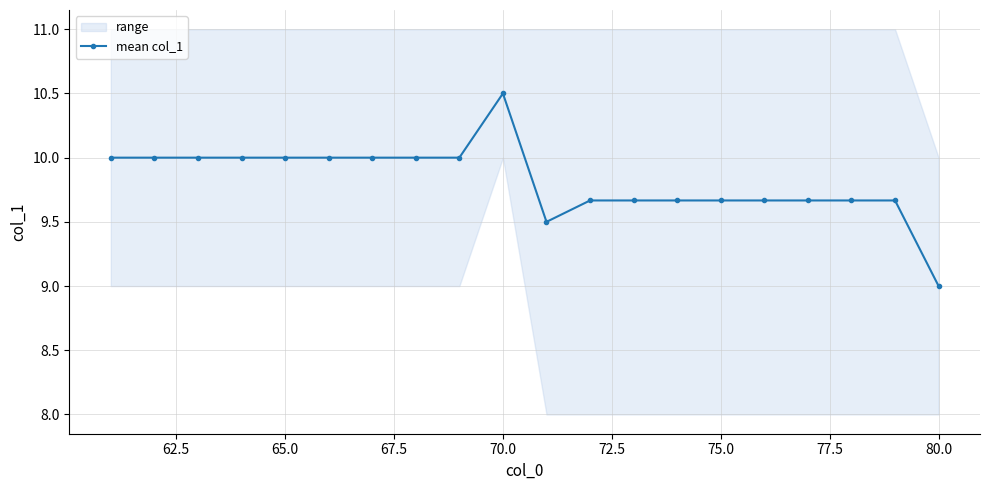

At which label does mean col_1 reach its peak?

70.0